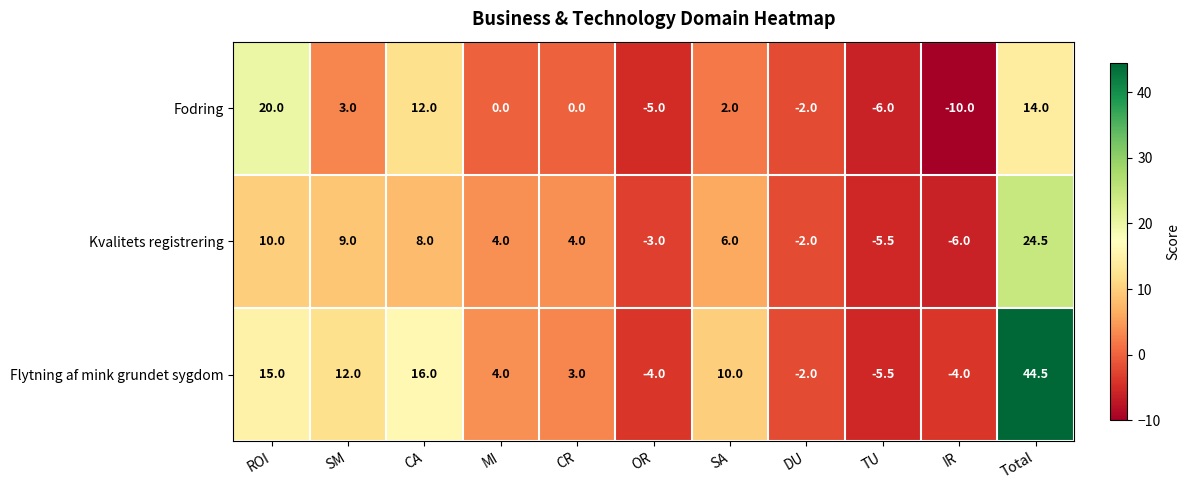

What is the smallest value displayed?

-10.0